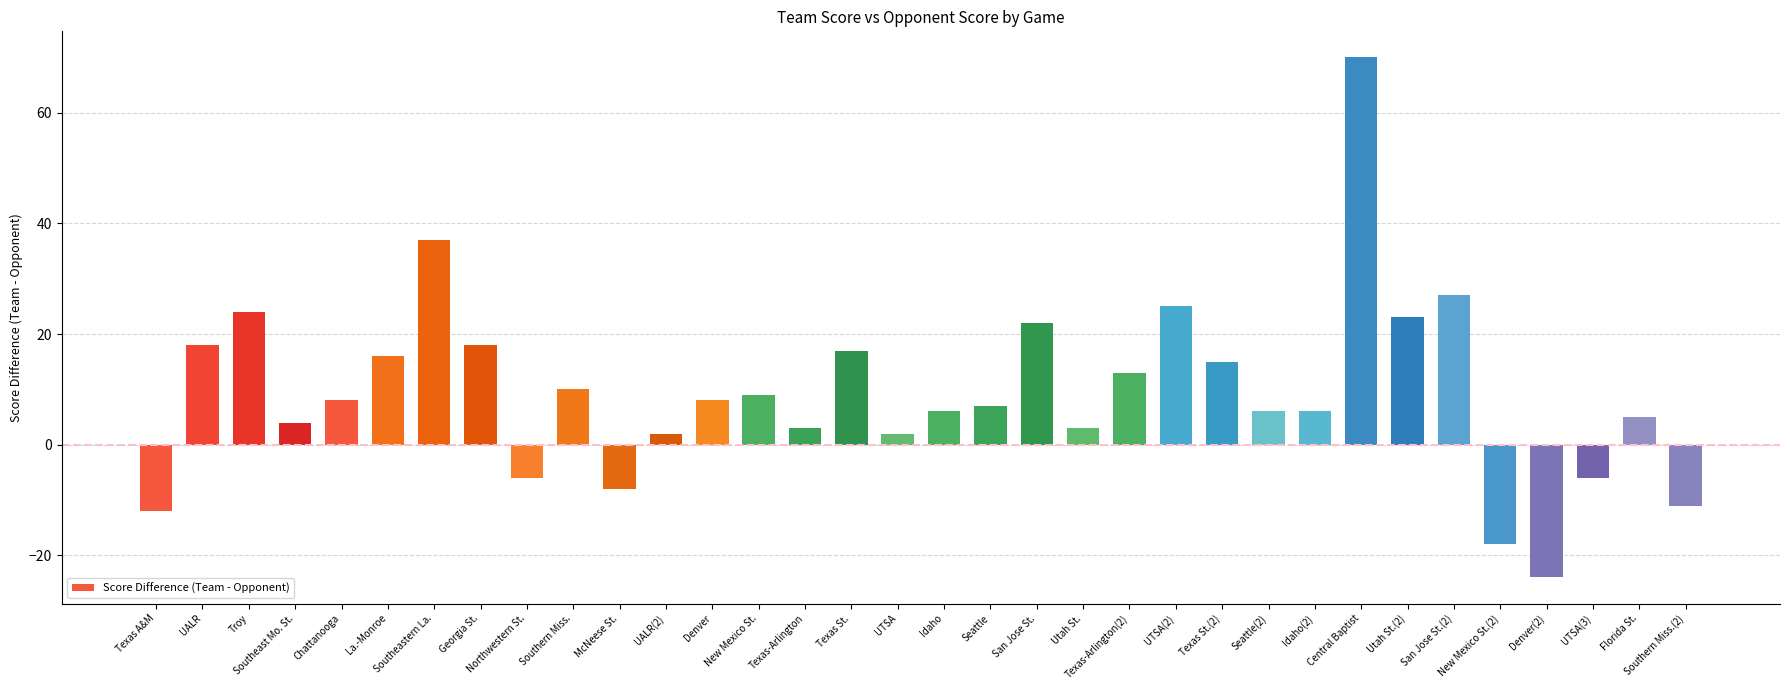

What is the change in value from UALR(2) to Seattle?

+5